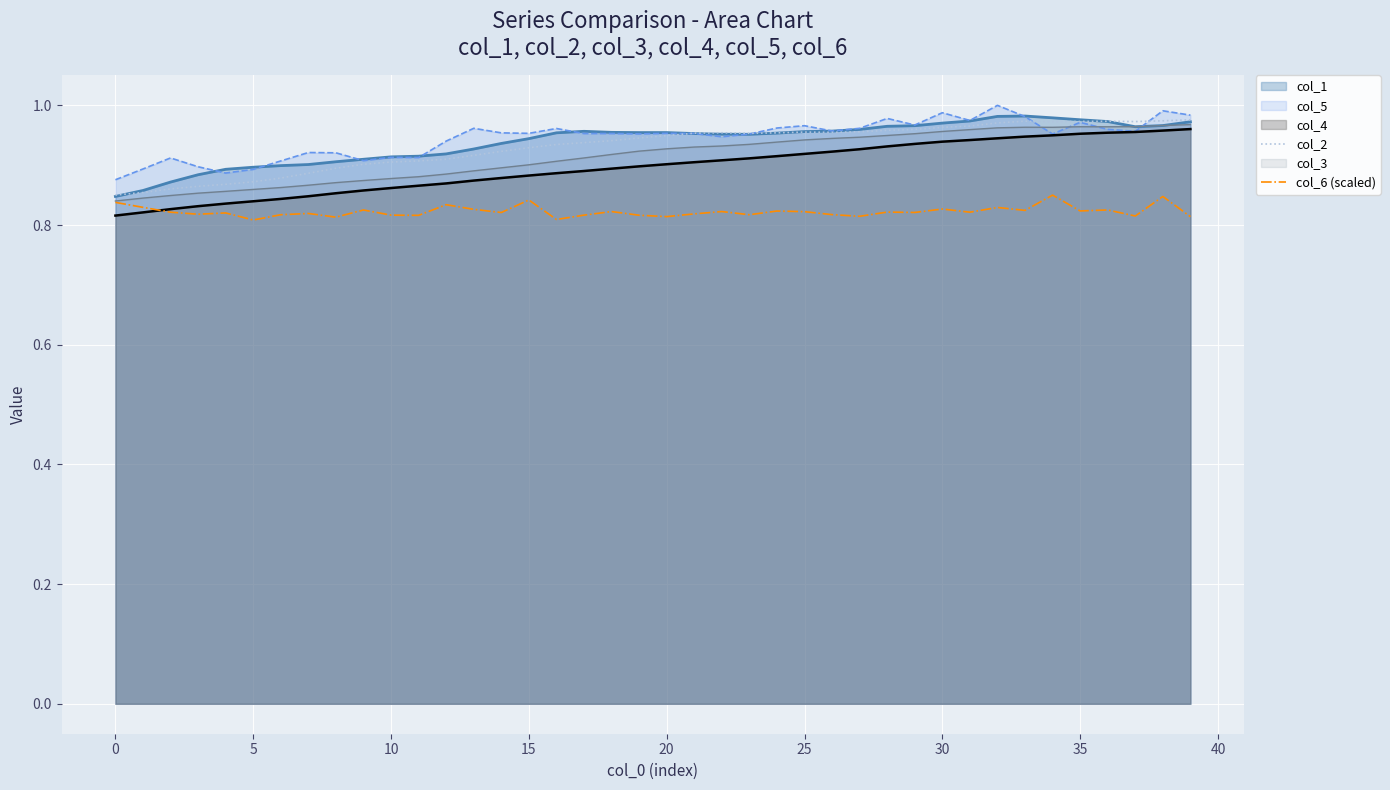

Which series has the largest range (max minus min)?

col_4